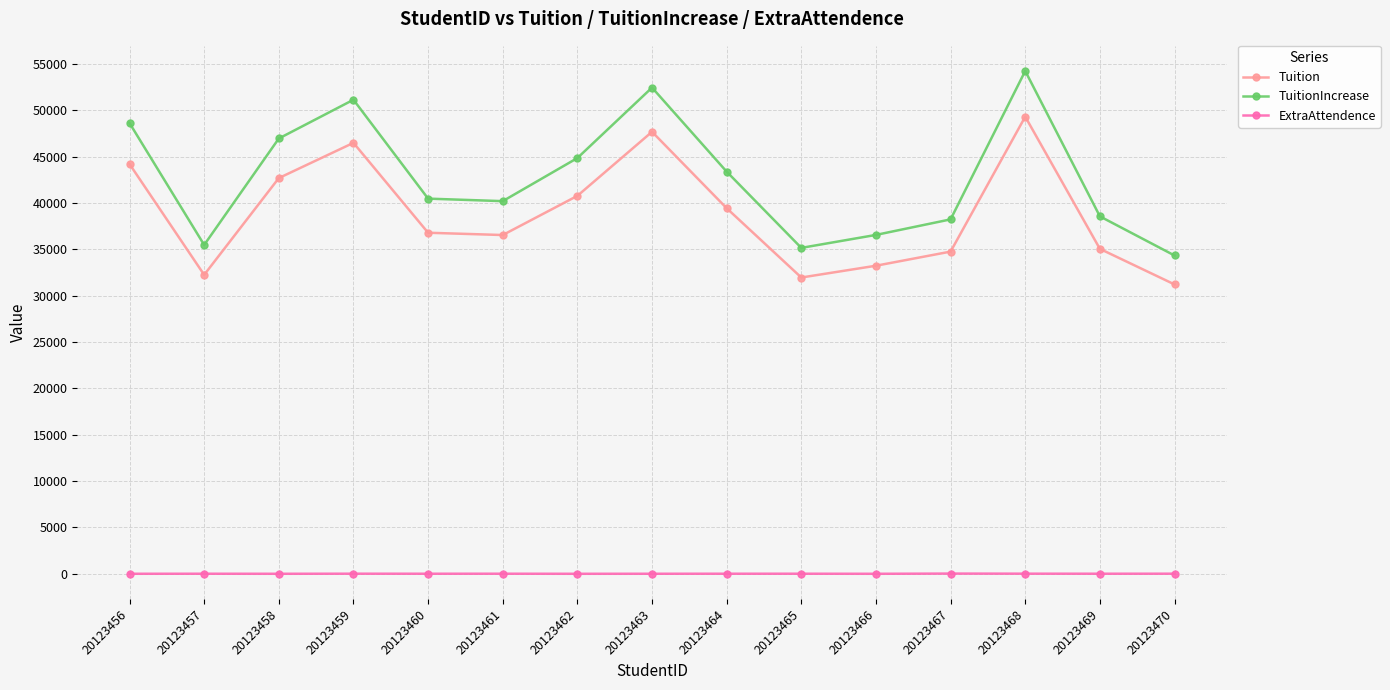

At which label does Tuition reach its peak?

20123468